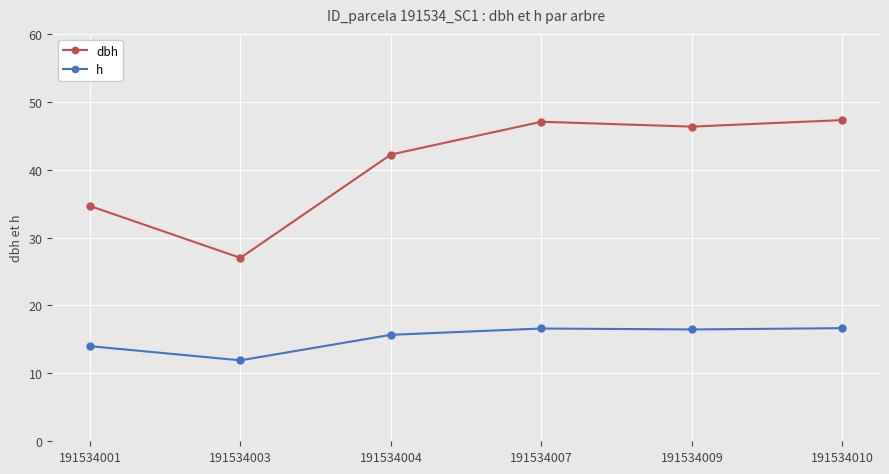

What is the value of the dbh point at the 3rd from the left?

42.2